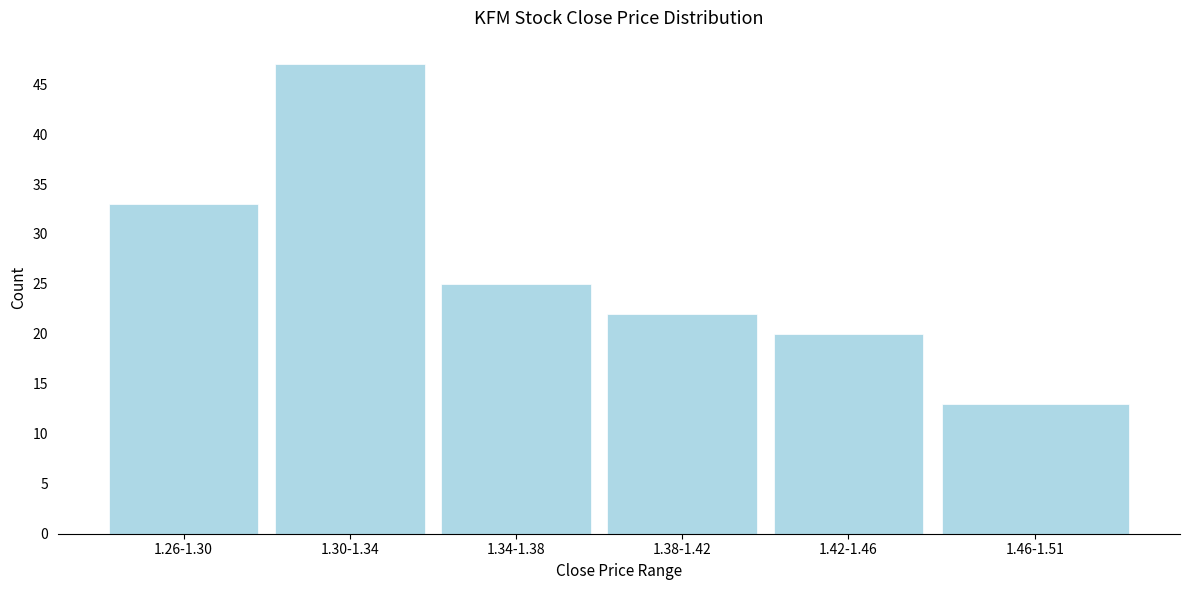

Reading right to left, transcribe all the data shown in this chart.

1.46-1.51=13	1.42-1.46=20	1.38-1.42=22	1.34-1.38=25	1.30-1.34=47	1.26-1.30=33